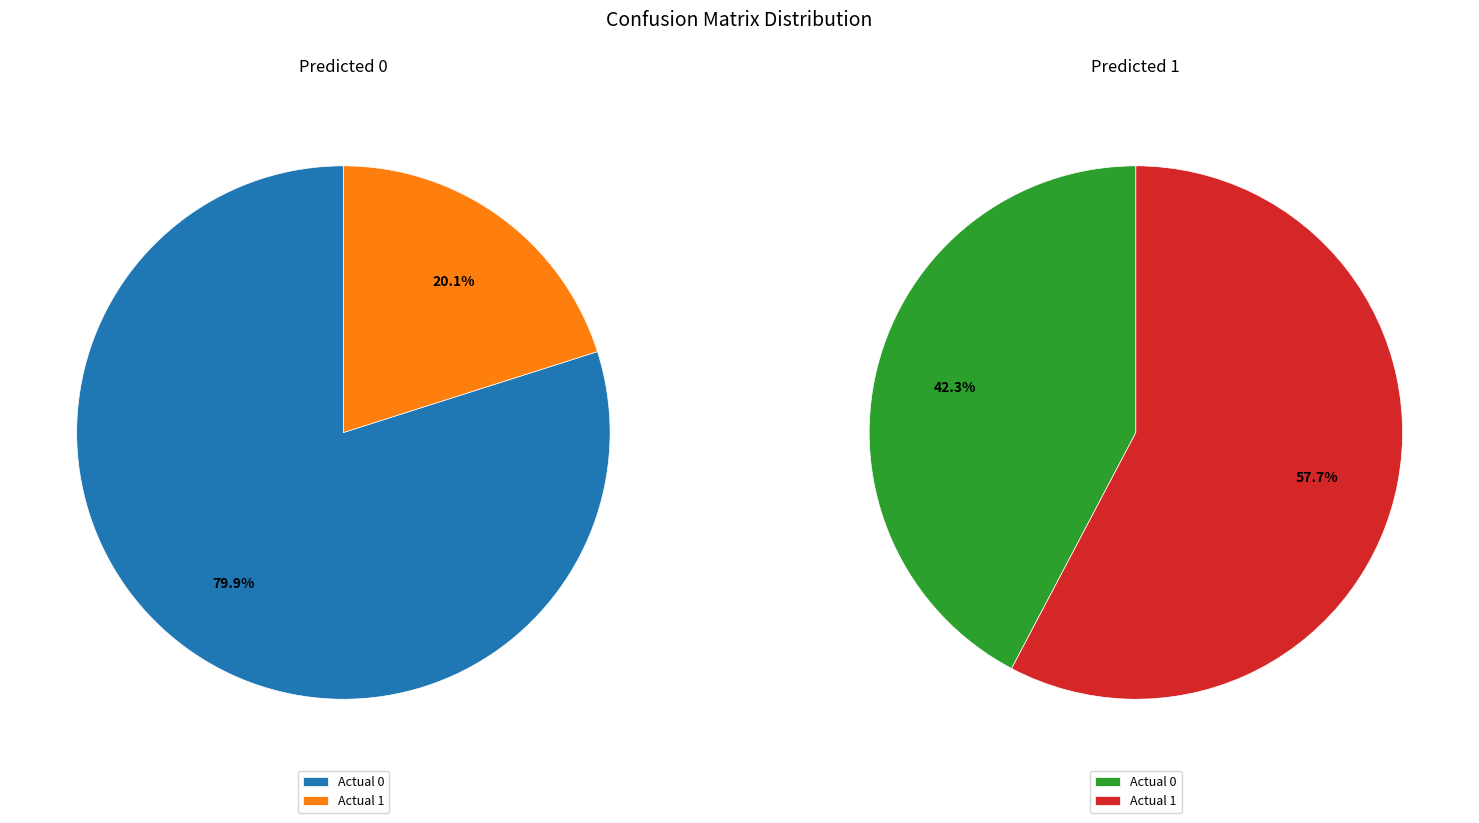

How many segments does this pie chart have?

2